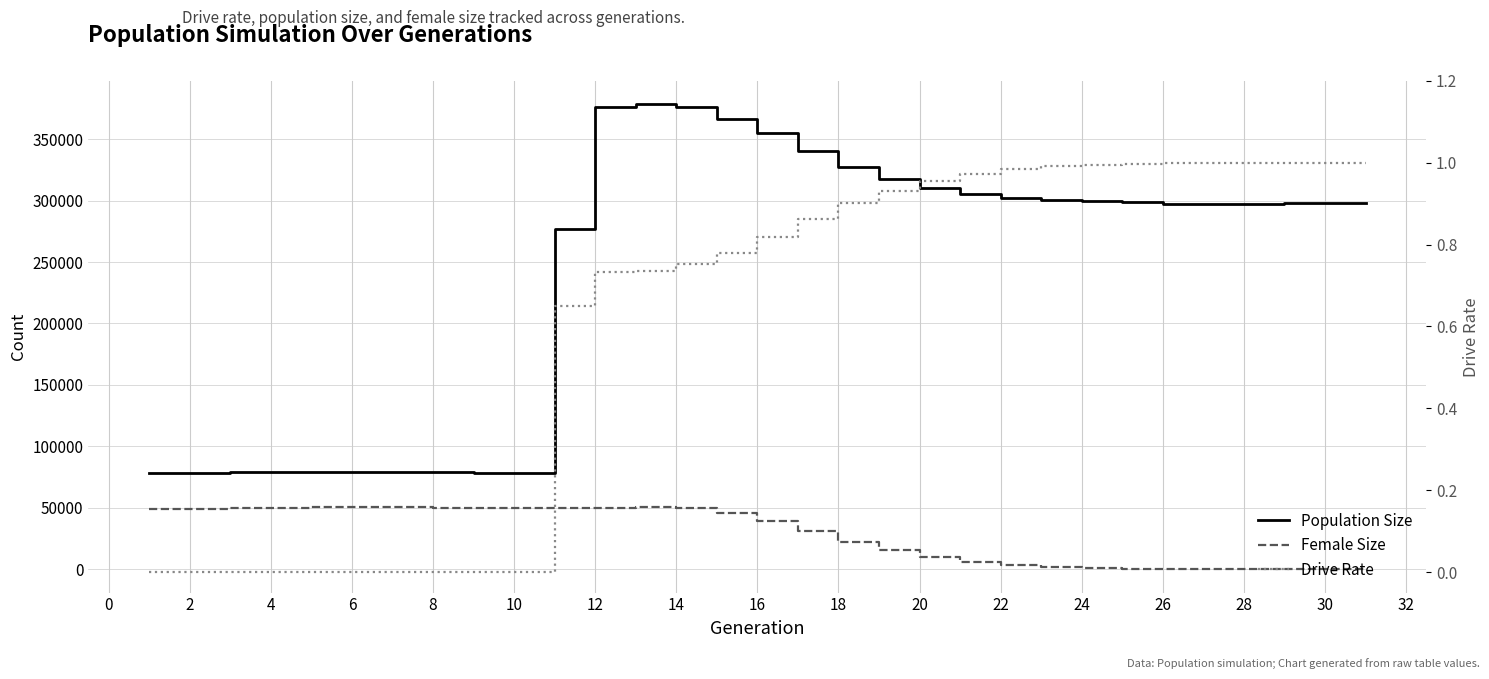

At 22, list the series in order from smallest to largest.

Drive Rate, Female Size, Population Size